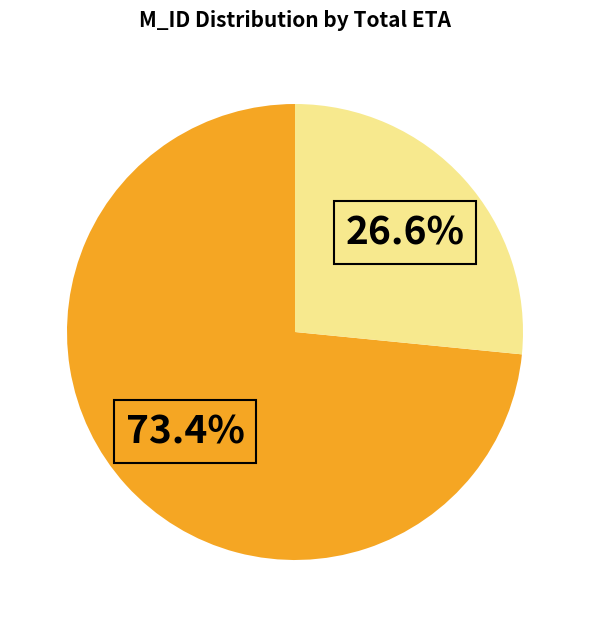

Is there any slice that represents more than half of the pie?

Yes